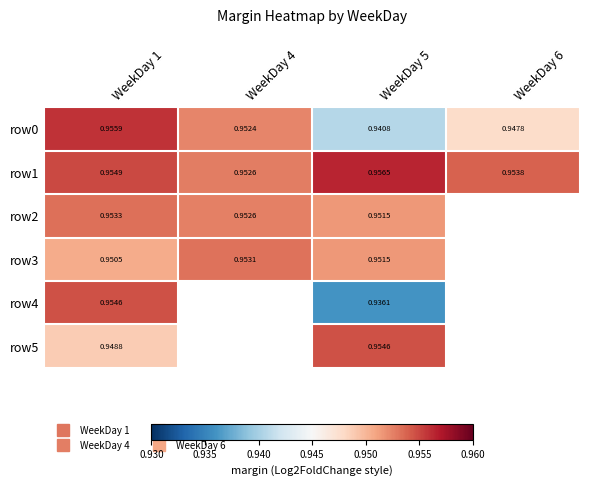

True or false: row0 has a value of 0.5 at WeekDay 4.

False